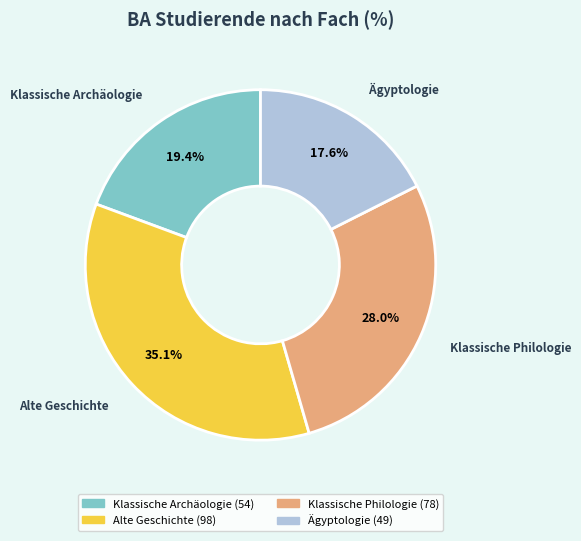

How much of the chart is everything except Alte Geschichte?

64.9%